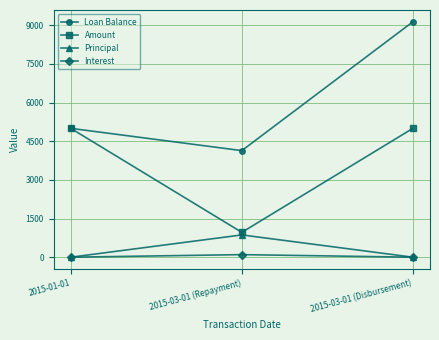

What is the sum of all Interest values?

100.0